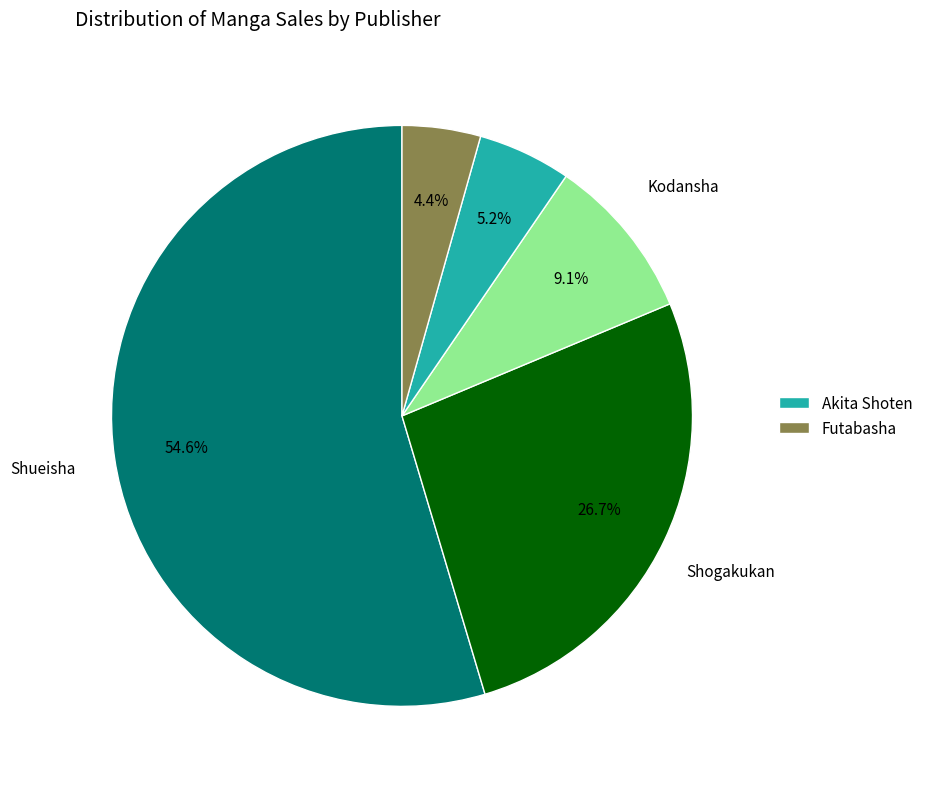

Is there a majority slice in this chart?

Yes